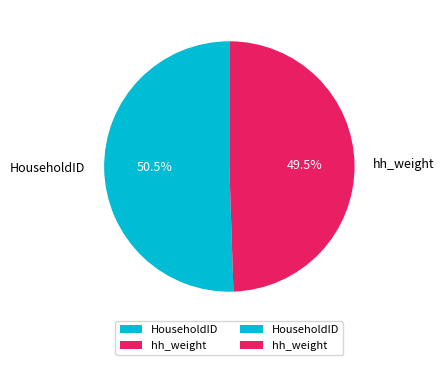

Which has a higher value, hh_weight or HouseholdID?

HouseholdID